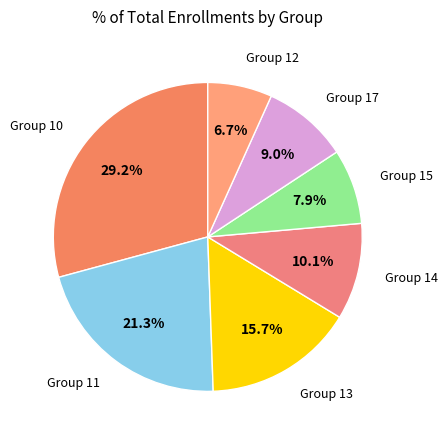

How many slices are in this pie chart?

7